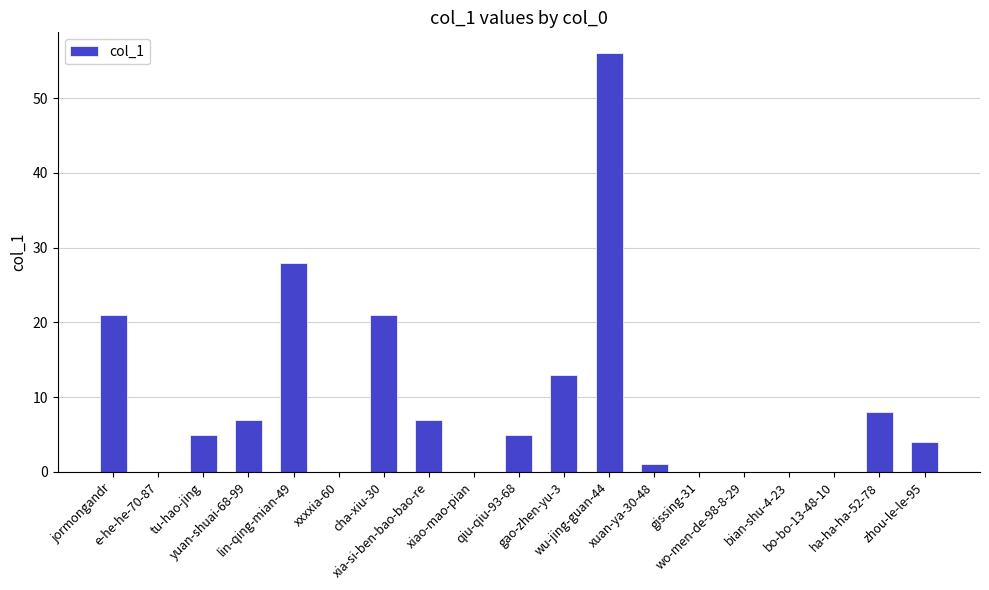

What is the sum of all values?

176